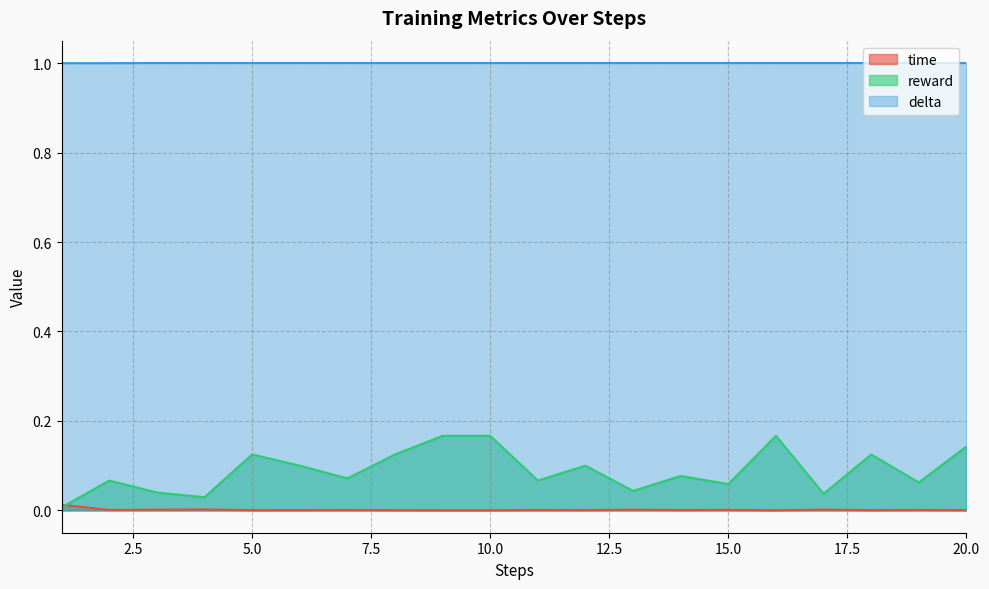

What is the sum of all delta values?

20.0